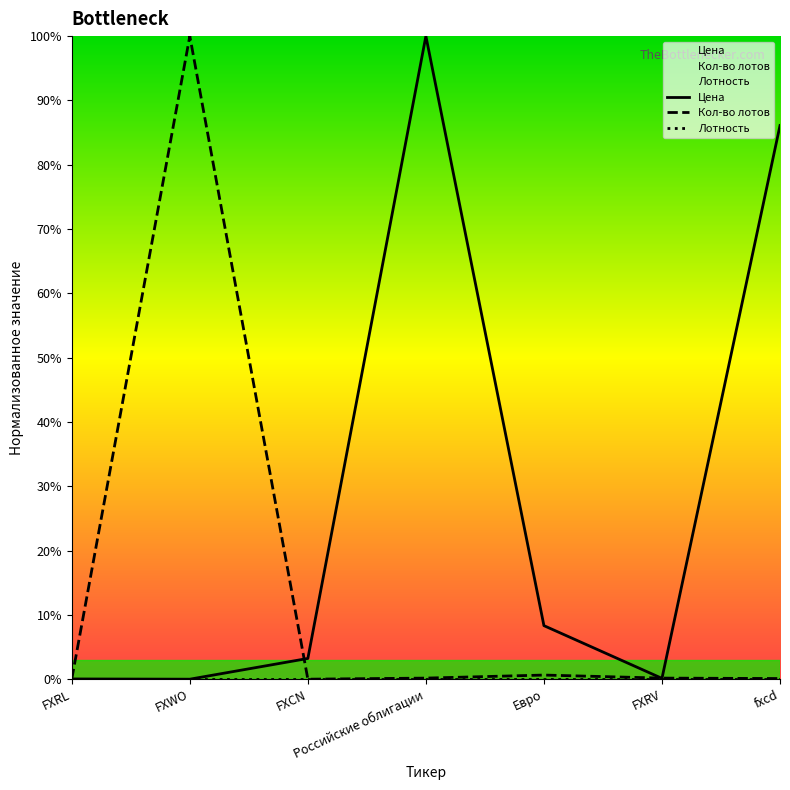

How many data points in Кол-во лотов are above 0?

6